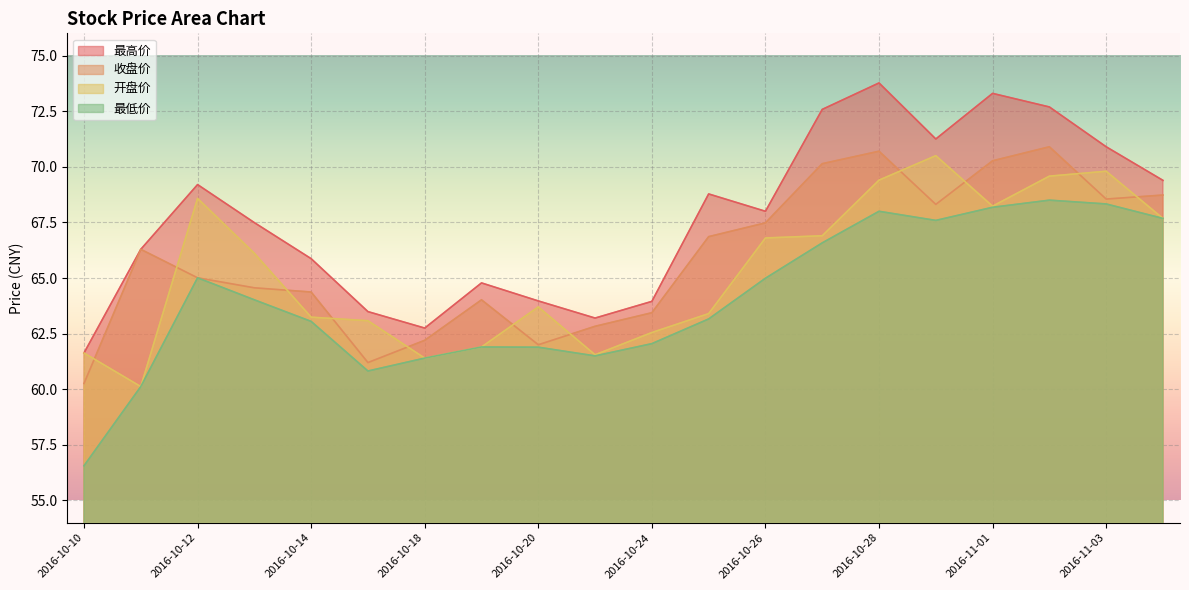

True or false: 开盘价 and 最低价 intersect in this chart.

False